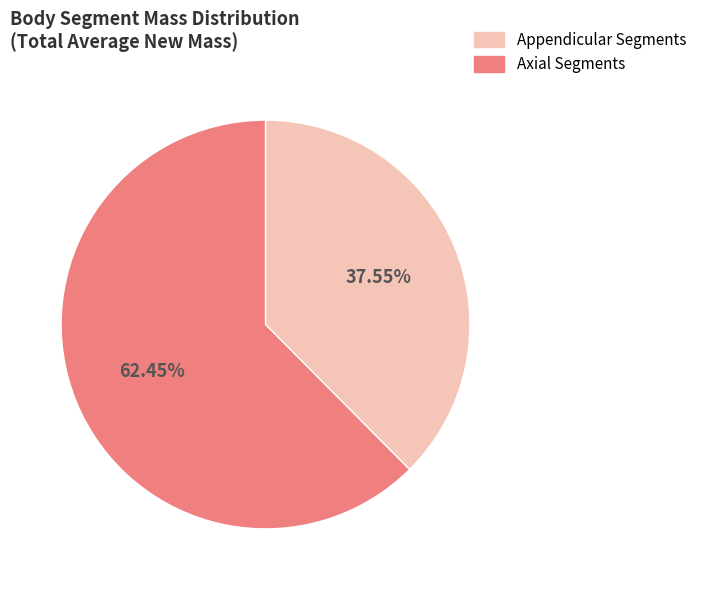

Combined, do Appendicular Segments and Axial Segments account for over 50%?

Yes